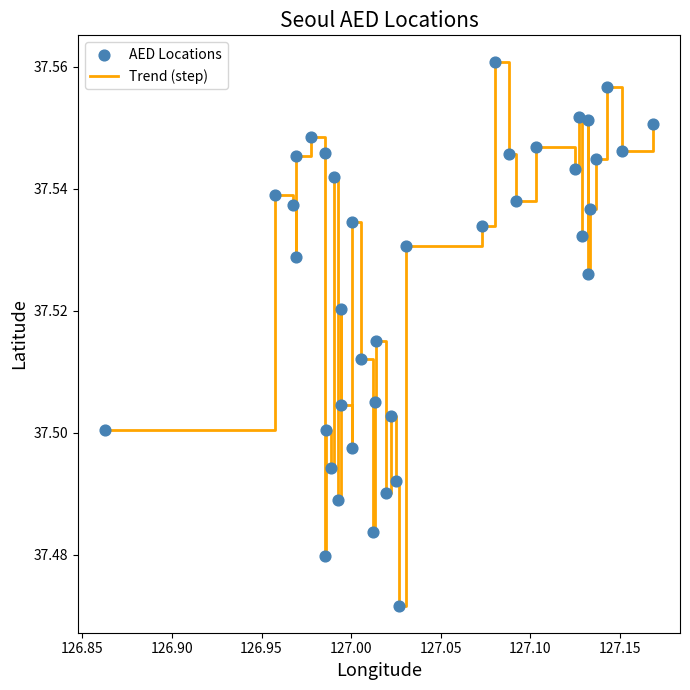

Does the chart have visible grid lines?

No